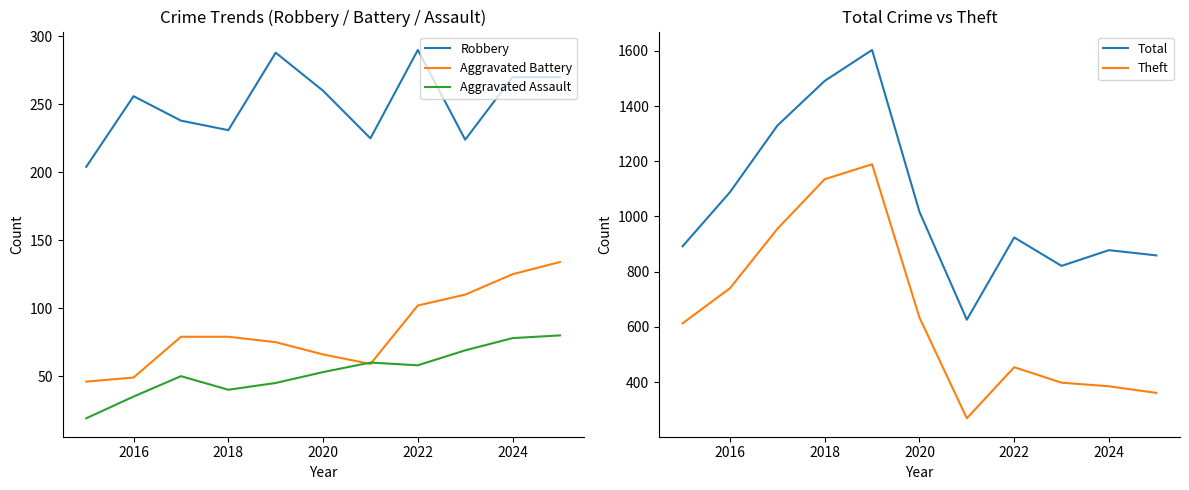

True or false: Aggravated Battery and Robbery intersect in this chart.

False